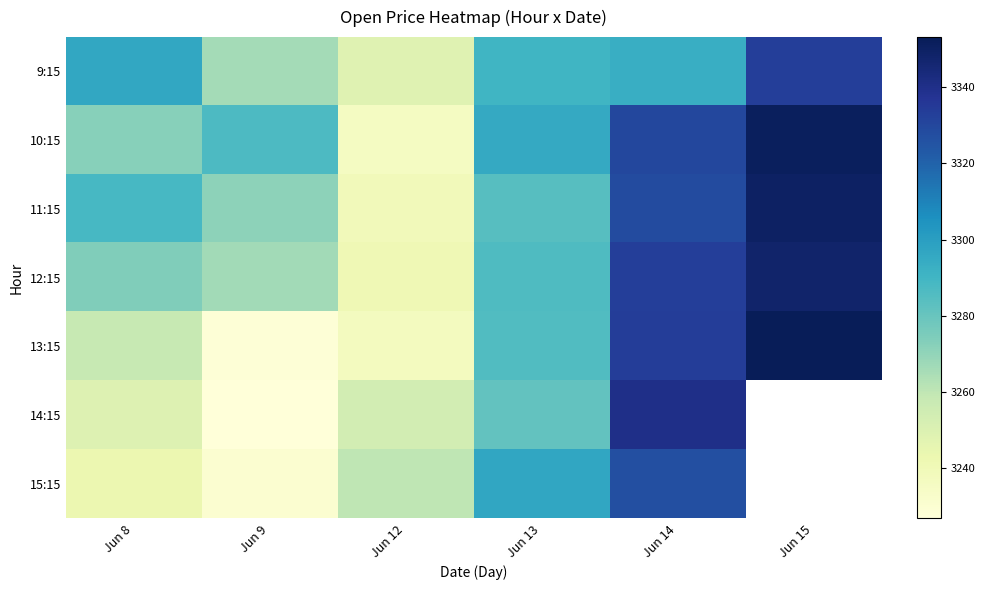

Which series has the widest spread of values?

13:15